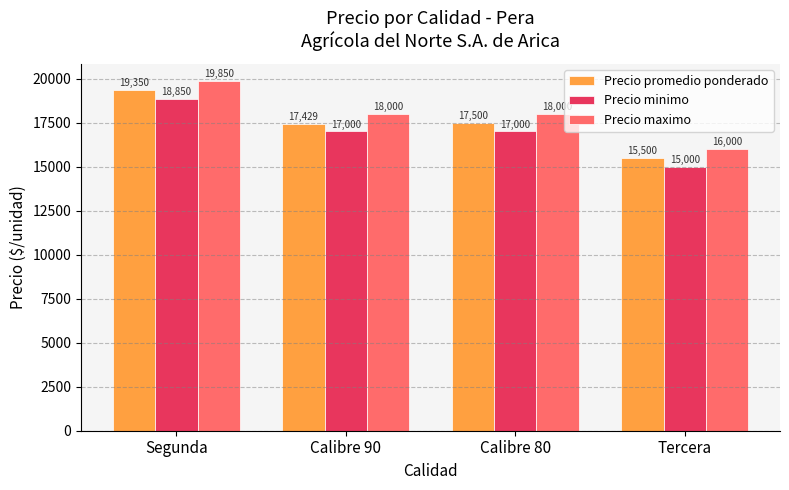

Which series changed the most between Calibre 90 and Calibre 80?

Precio promedio ponderado